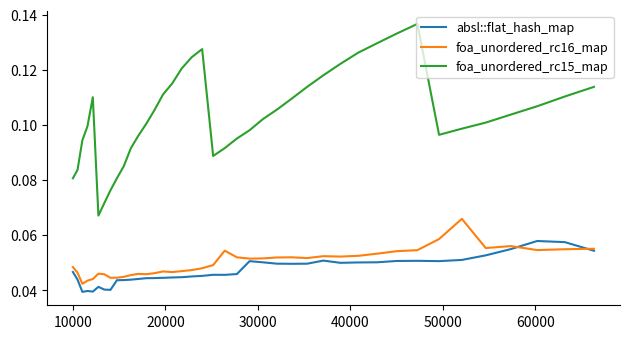

True or false: absl::flat_hash_map and foa_unordered_rc15_map cross at least once.

False